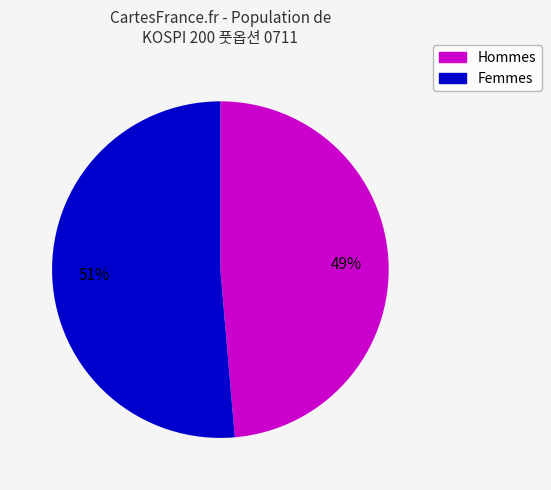

To the nearest percent, what is the average slice percentage?

50%